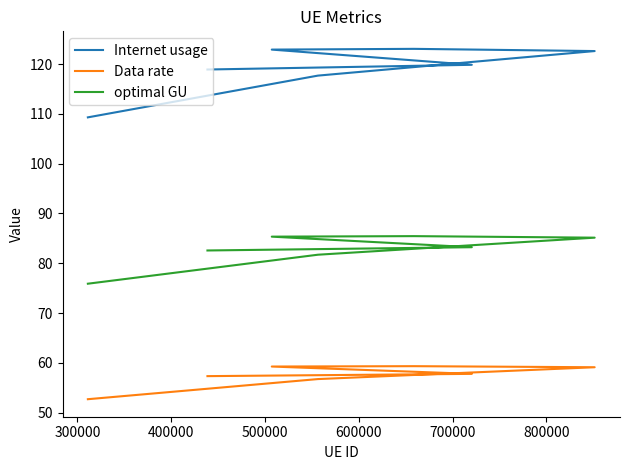

Which series has the widest spread of values?

Internet usage